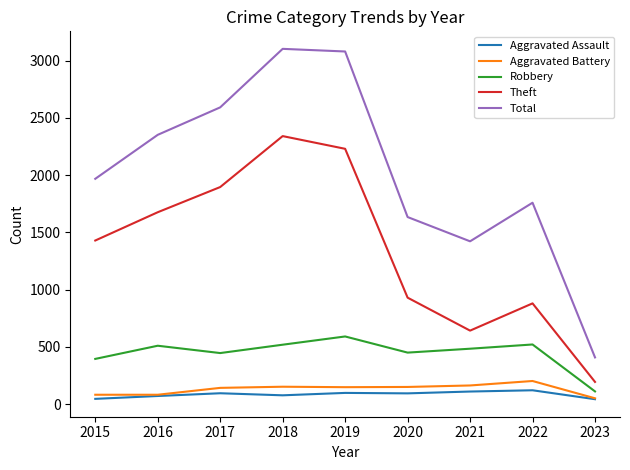

Where is the first local minimum for Theft?

2021